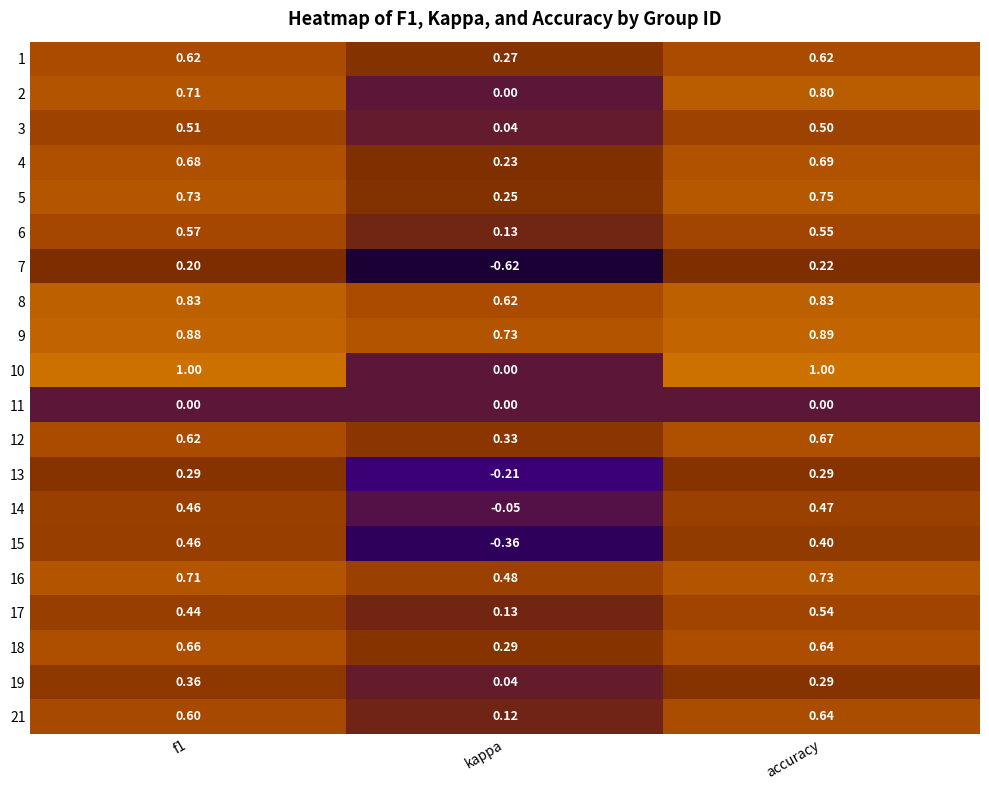

Where is 2 nearest to the value 0?

kappa